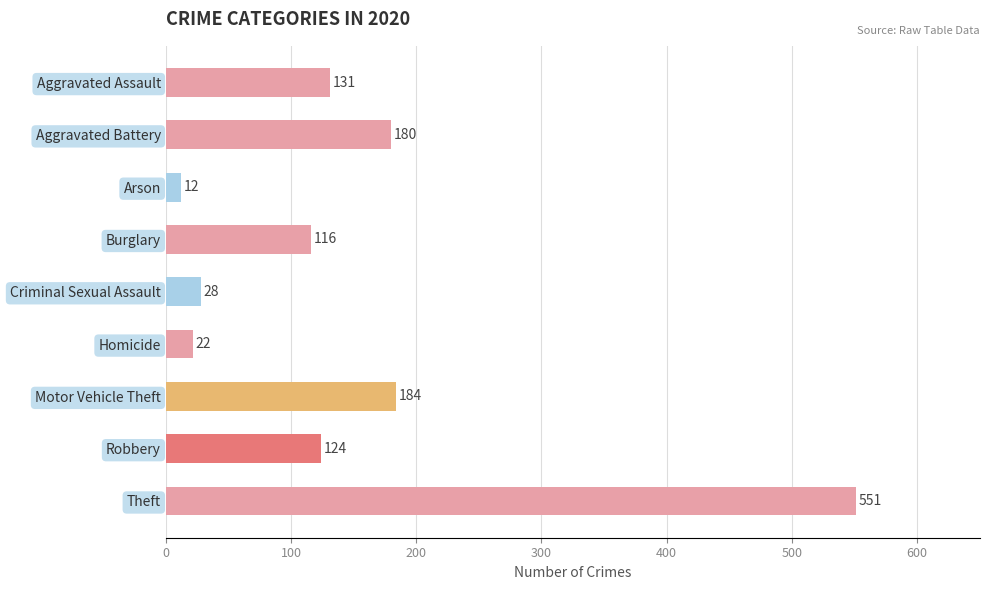

What is the approximate value at Aggravated Assault, to the nearest 50?

150